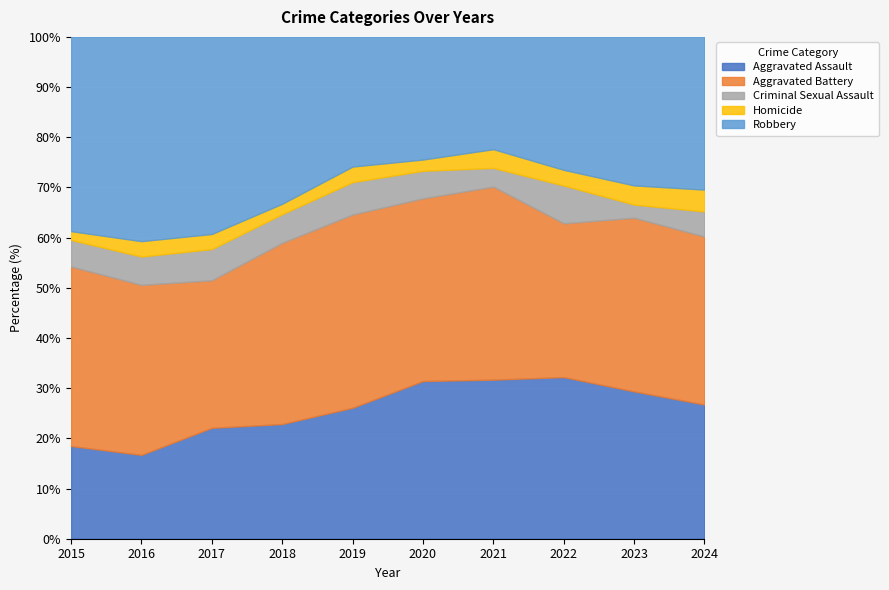

List the series in order of their peak value, lowest first.

Homicide, Criminal Sexual Assault, Aggravated Assault, Aggravated Battery, Robbery